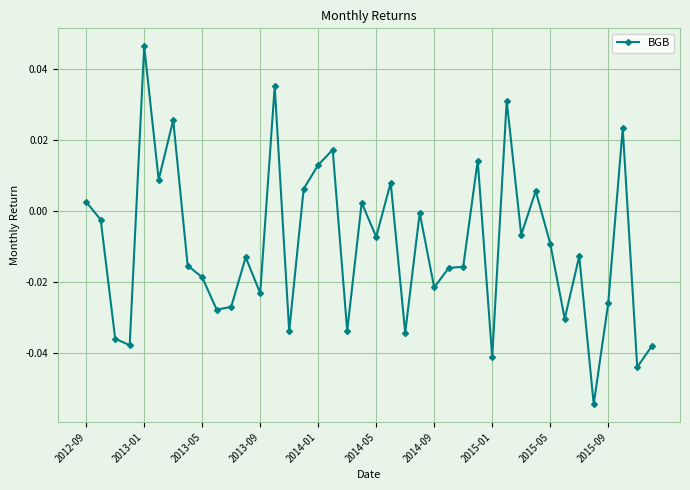

True or false: the data has more than 1 interior local peaks.

True